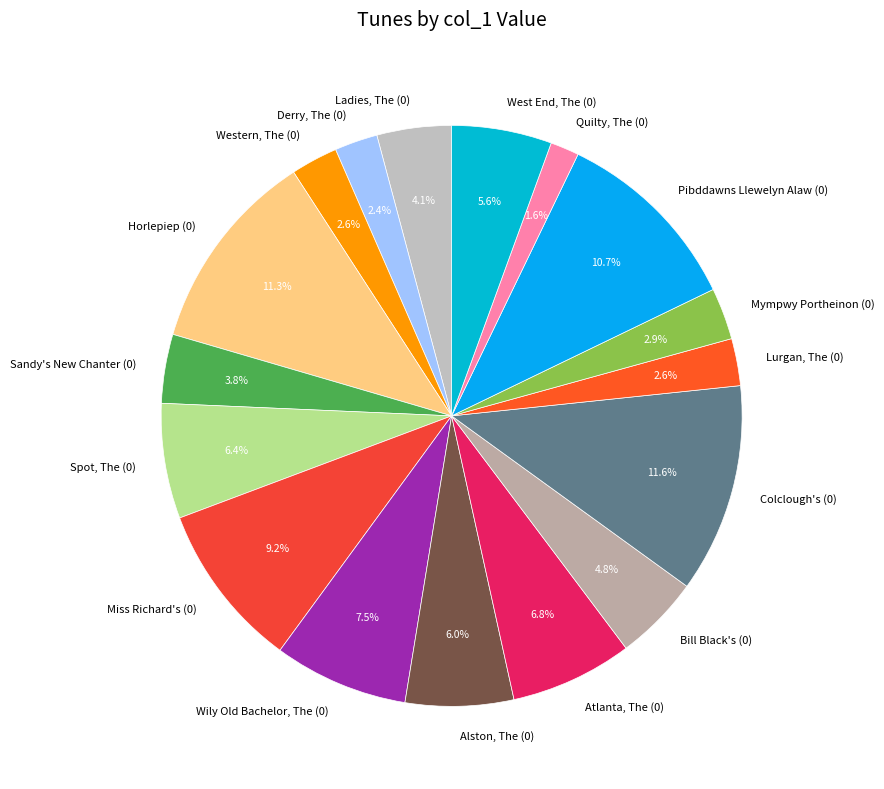

Approximately how many times larger is the value at Derry, The (0) compared to Sandy's New Chanter (0)?

0.6